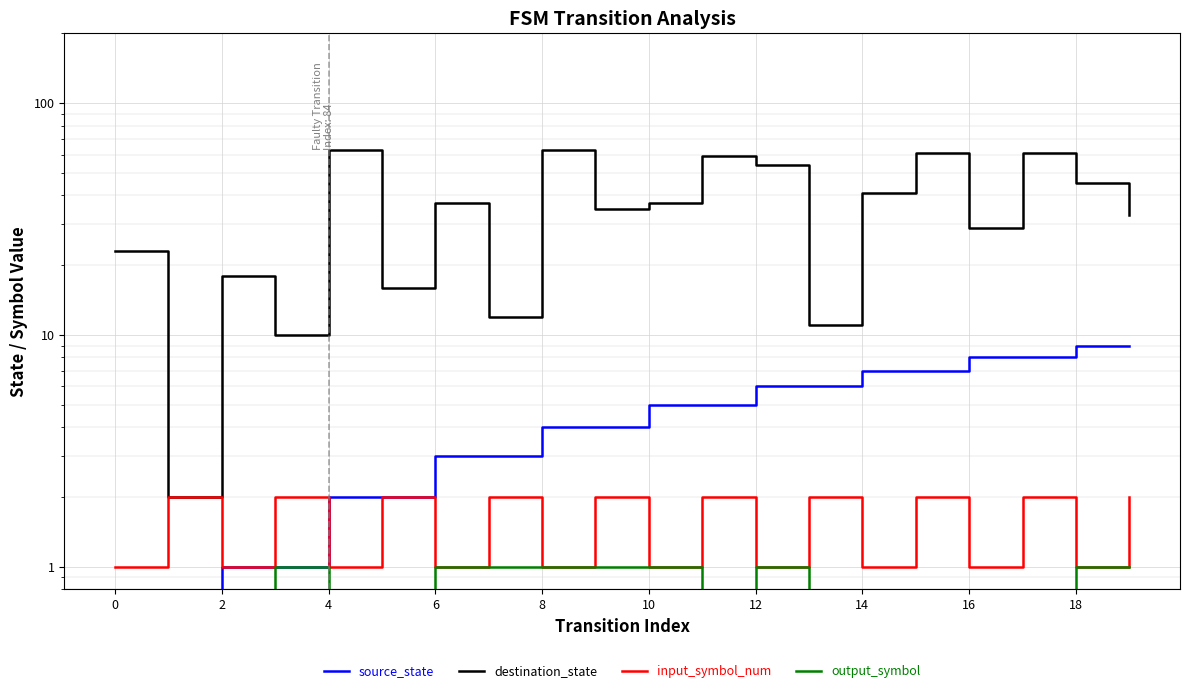

Where does the source_state series first go above 5?

12